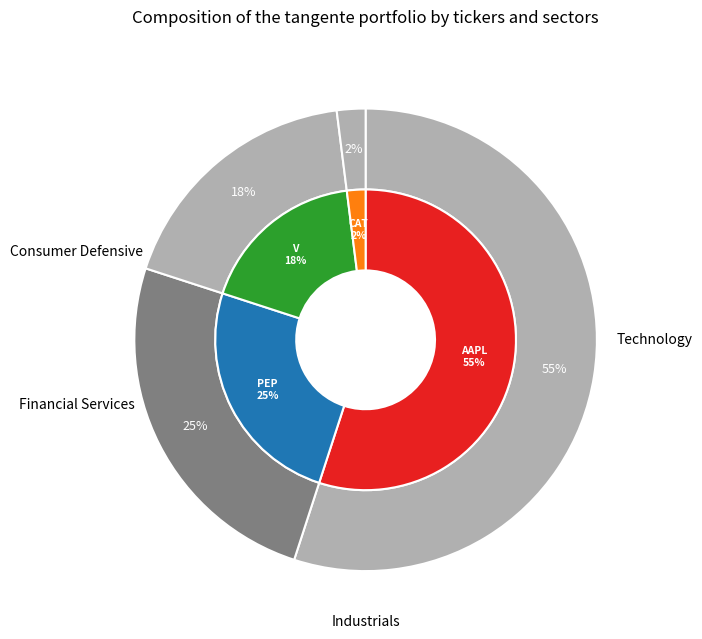

Combined, what portion of the pie is 3 and 2?

20.0%